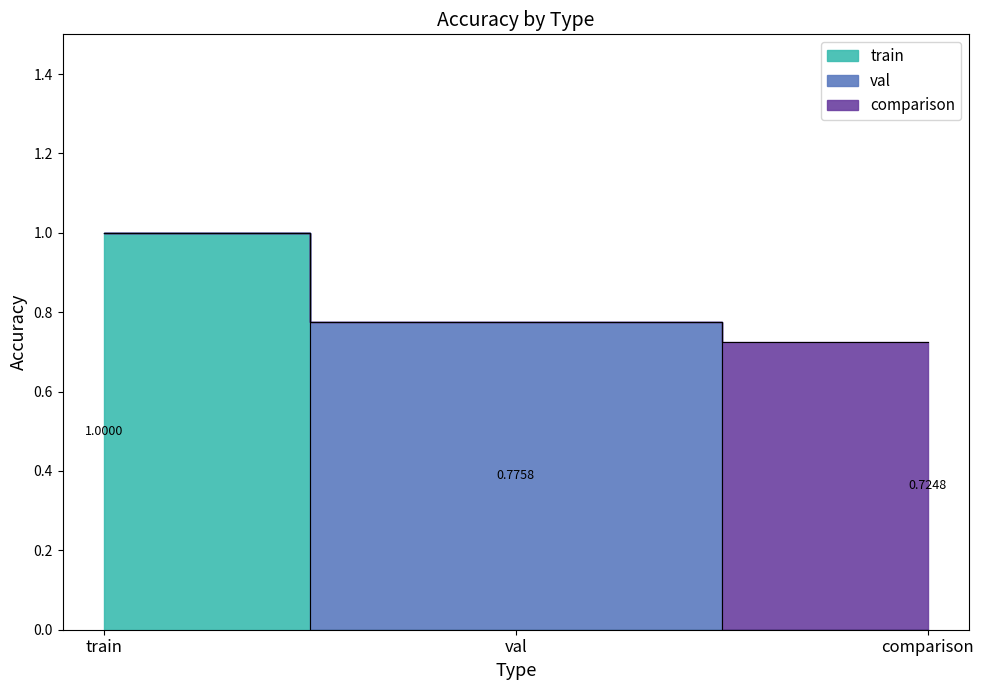

Rank the series at train from lowest to highest value.

val, comparison, train